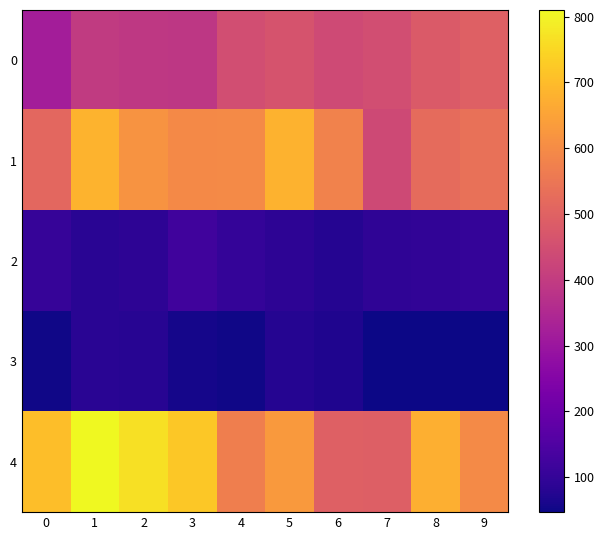

Which has a higher value, 9 or 6?

9